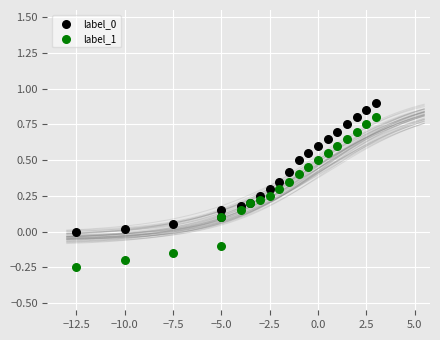

Which series reaches the minimum Y coordinate?

label_1